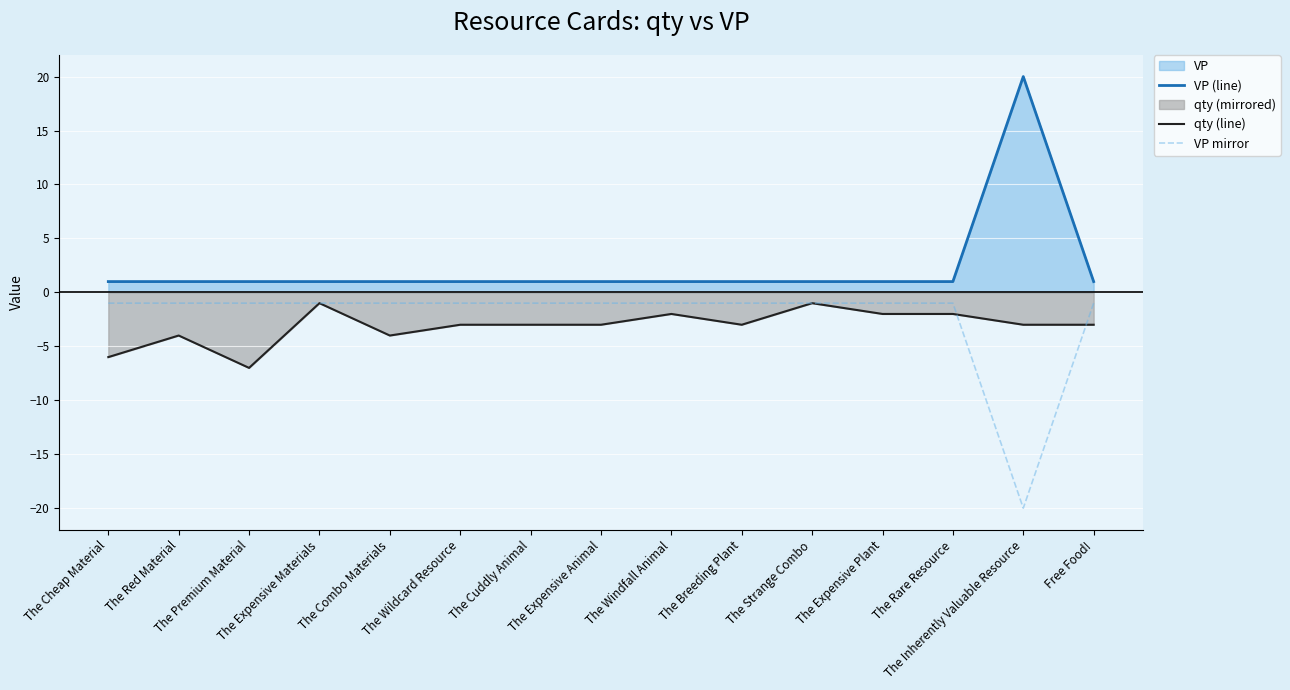

How many values in the qty (line) series exceed -3?

5